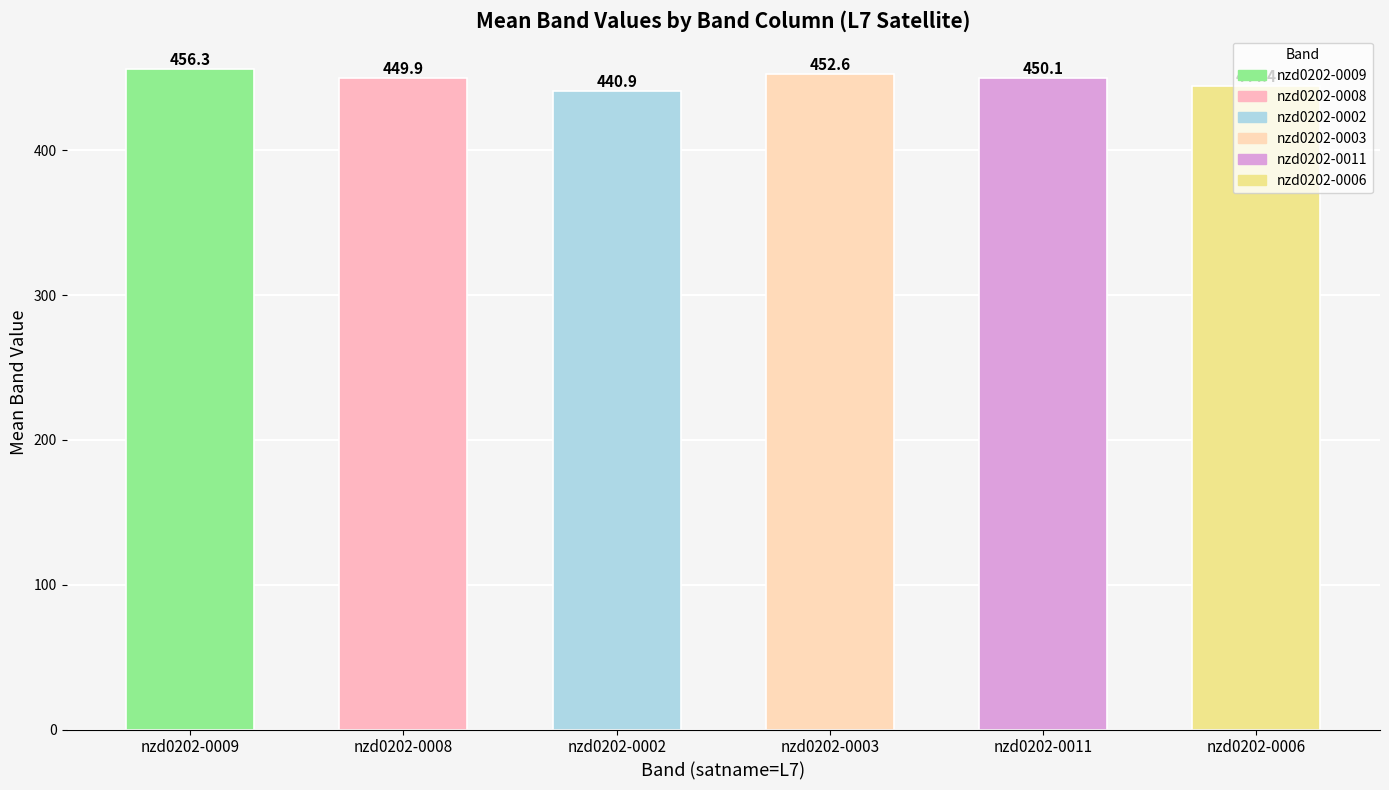

What is the sum of the values at nzd0202-0006 and nzd0202-0008?

894.3